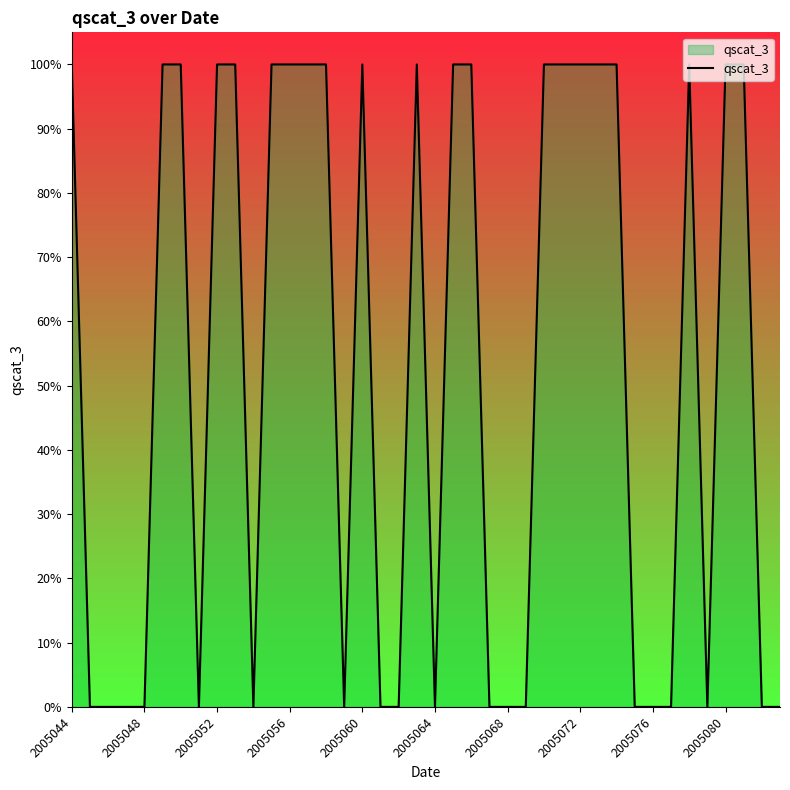

Does the chart display data point markers on the line(s)?

No